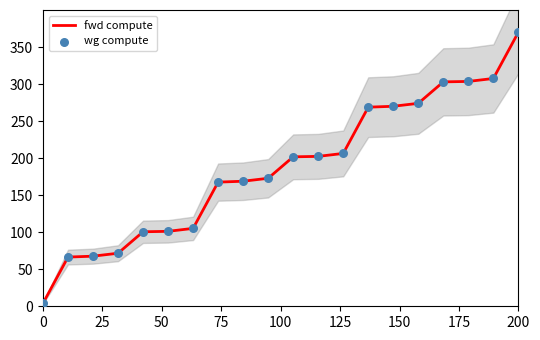

What is the highest value of the fwd compute series?

370.0